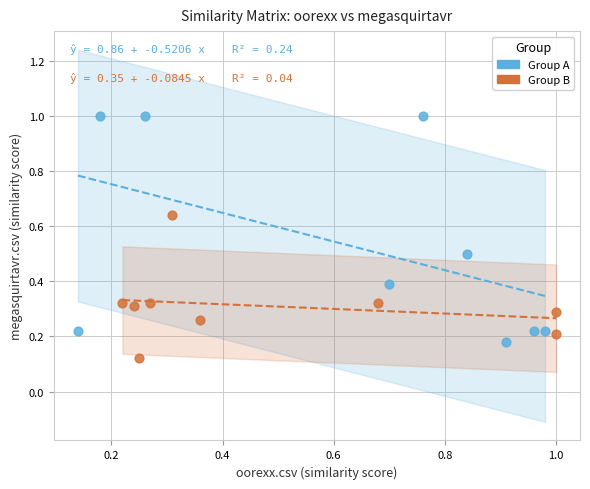

Which series contains the lowest Y value?

Group B